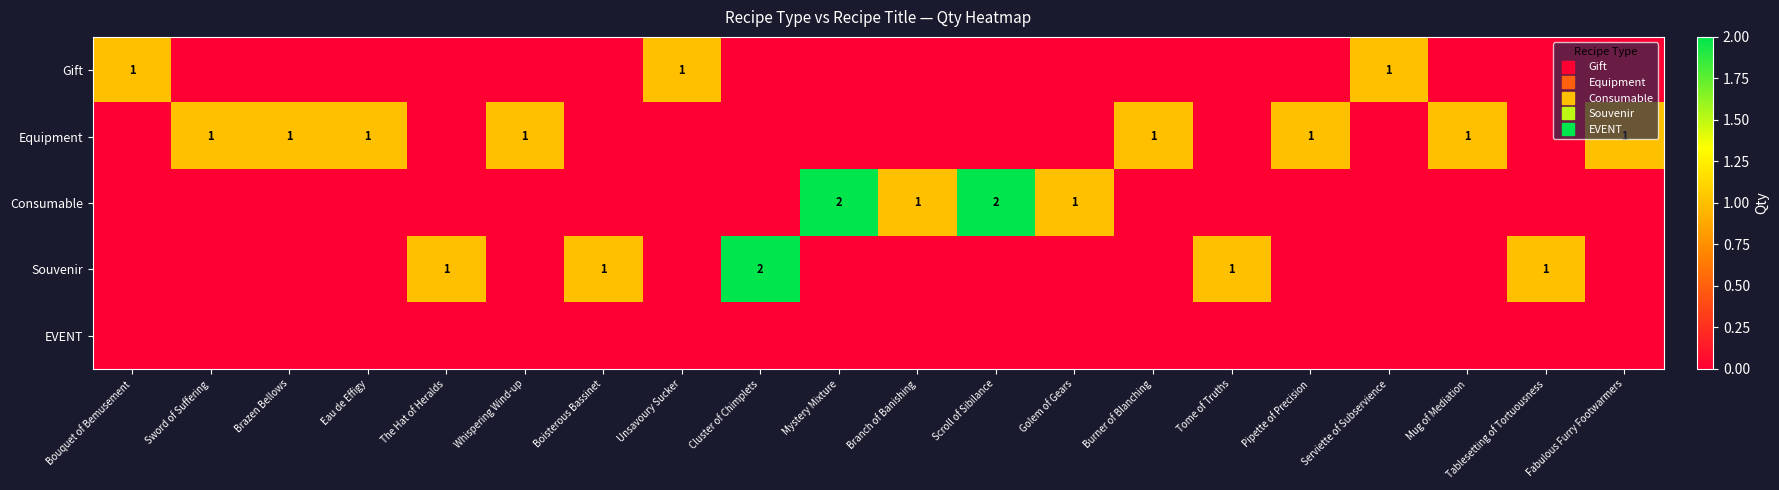

At how many categories does at least one series exceed 0?

20